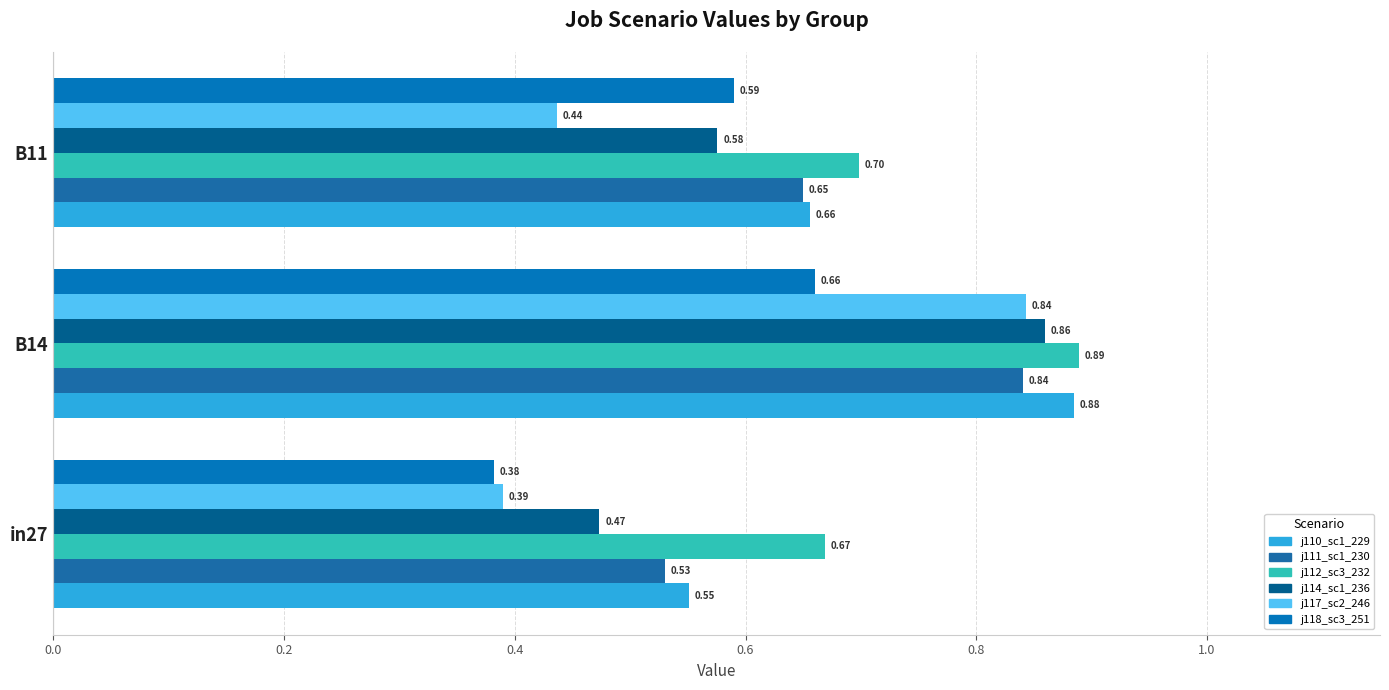

How many series are shown in this chart?

6